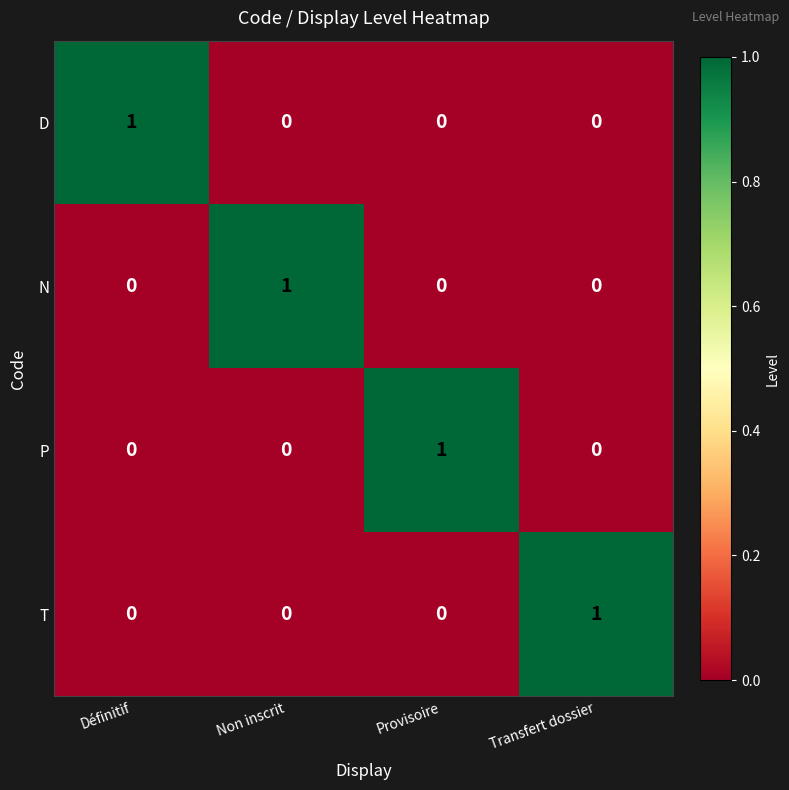

Count the N values in the range 0 to 1.

4